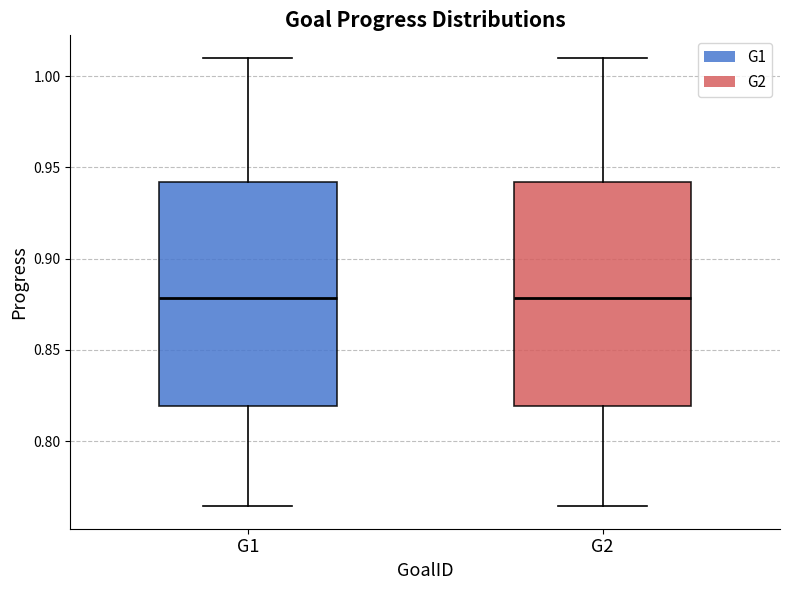

Where does the lower whisker of the box for G1 end on the y-axis? The values are not printed on the chart, so give them approximately, as read against the axis.

0.765